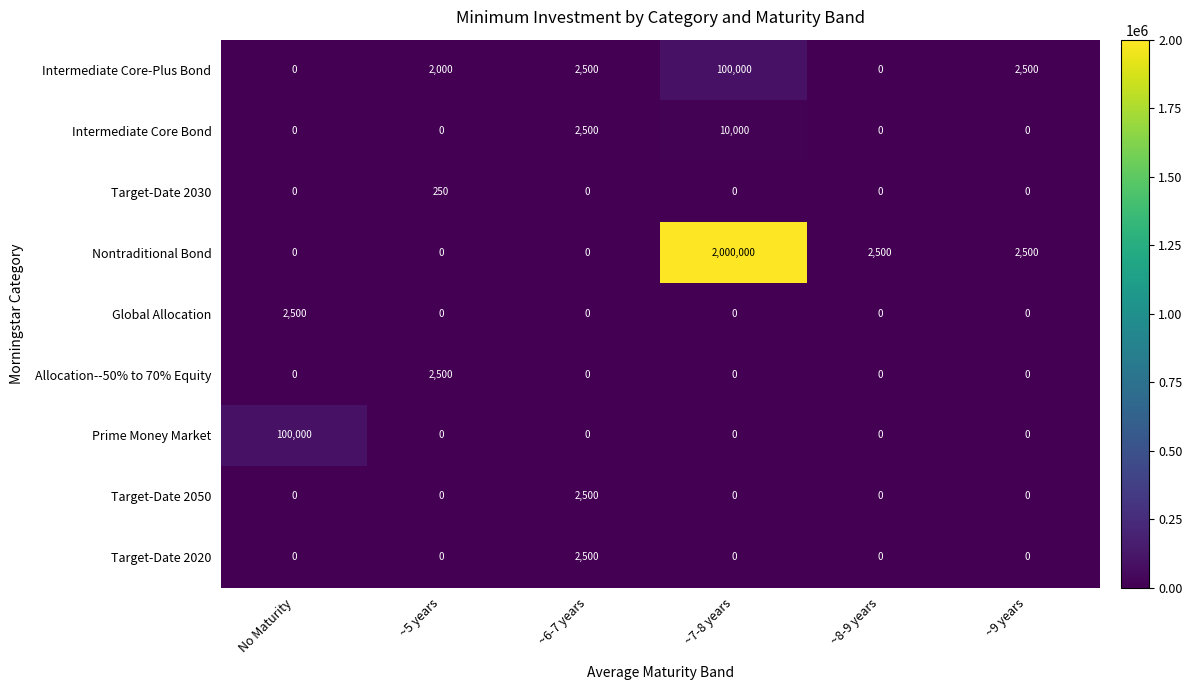

What is the spread (max minus min) of values at ~7-8 years?

2000000